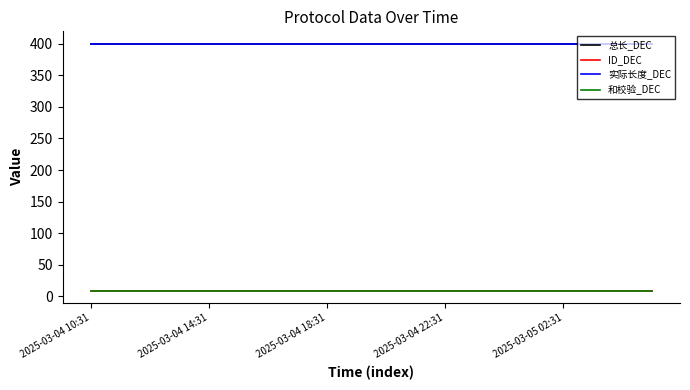

What is the label of the 19th point from the left?

18